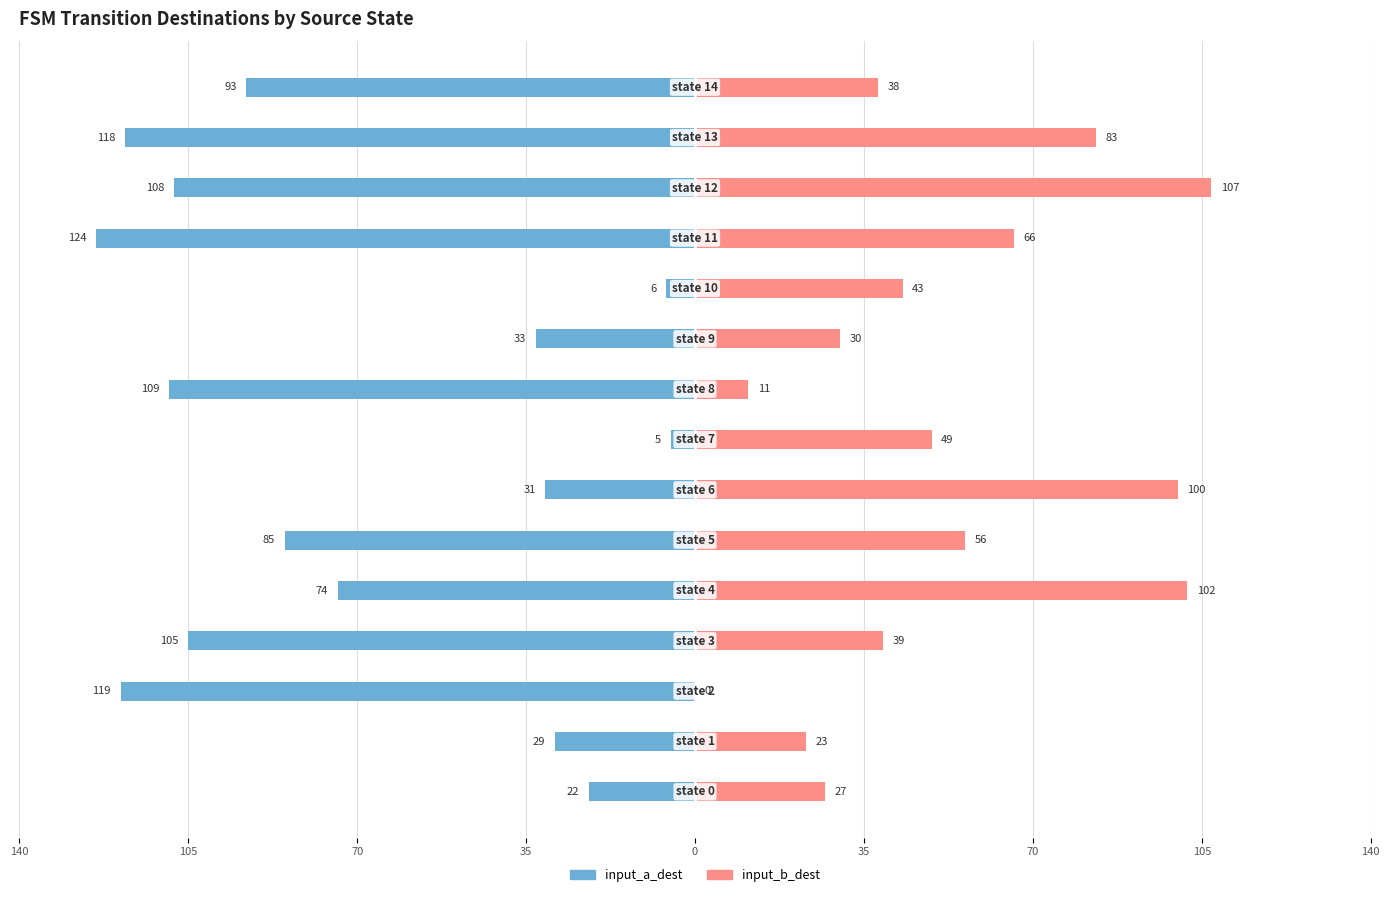

Read the input_a_dest value at 105.

-5